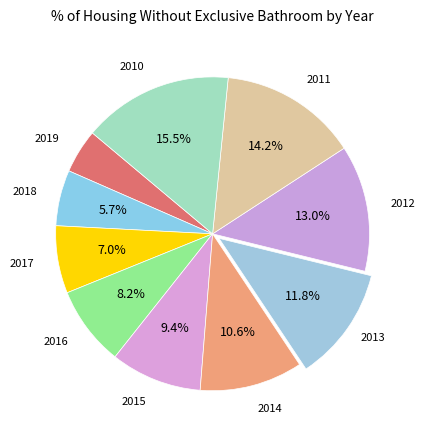

How many slices are in this pie chart?

10